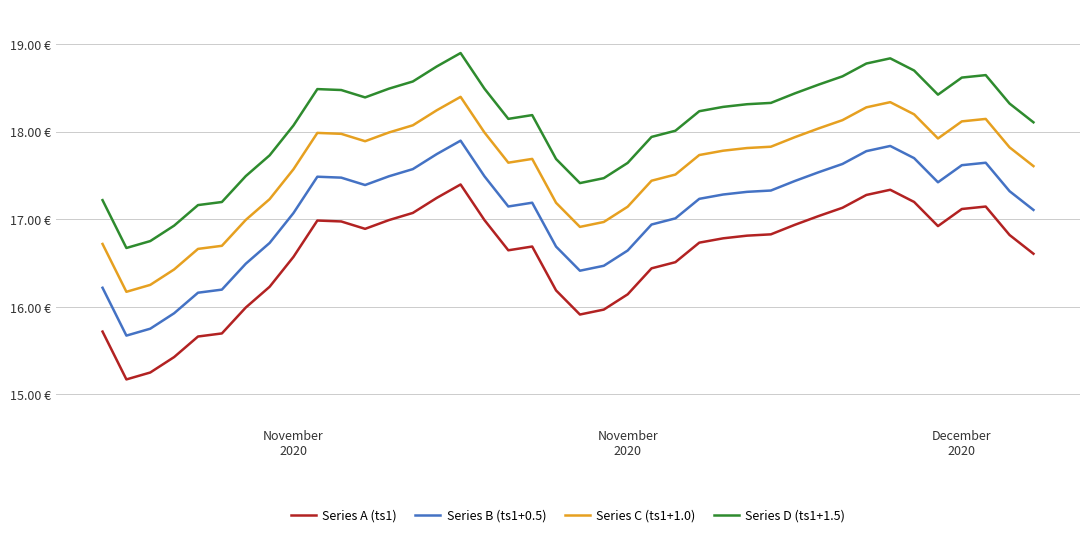

What is the difference between the maximum and minimum values in the Series B (ts1+0.5) series?

2.2